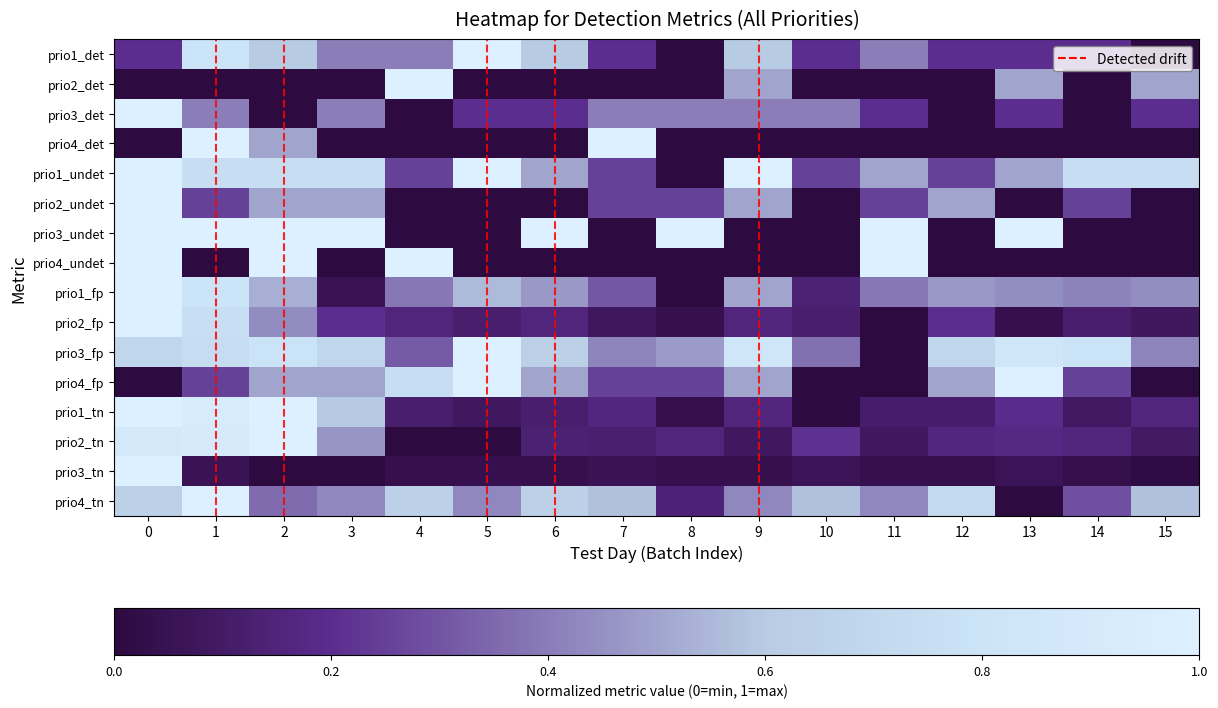

Reading left to right, extract all data points from this chart.

prio1_det: 0=0.2	1=0.8	2=0.6	3=0.4	4=0.4	5=1.0	6=0.6	7=0.2	8=0.0	9=0.6	10=0.2	11=0.4	12=0.2	13=0.2	14=0.2	15=0.0
prio2_det: 0=0.0	1=0.0	2=0.0	3=0.0	4=1.0	5=0.0	6=0.0	7=0.0	8=0.0	9=0.5	10=0.0	11=0.0	12=0.0	13=0.5	14=0.0	15=0.5
prio3_det: 0=1.0	1=0.4	2=0.0	3=0.4	4=0.0	5=0.2	6=0.2	7=0.4	8=0.4	9=0.4	10=0.4	11=0.2	12=0.0	13=0.2	14=0.0	15=0.2
prio4_det: 0=0.0	1=1.0	2=0.5	3=0.0	4=0.0	5=0.0	6=0.0	7=1.0	8=0.0	9=0.0	10=0.0	11=0.0	12=0.0	13=0.0	14=0.0	15=0.0
prio1_undet: 0=1.0	1=0.8	2=0.8	3=0.8	4=0.2	5=1.0	6=0.5	7=0.2	8=0.0	9=1.0	10=0.2	11=0.5	12=0.2	13=0.5	14=0.8	15=0.8
prio2_undet: 0=1.0	1=0.2	2=0.5	3=0.5	4=0.0	5=0.0	6=0.0	7=0.2	8=0.2	9=0.5	10=0.0	11=0.2	12=0.5	13=0.0	14=0.2	15=0.0
prio3_undet: 0=1.0	1=1.0	2=1.0	3=1.0	4=0.0	5=0.0	6=1.0	7=0.0	8=1.0	9=0.0	10=0.0	11=1.0	12=0.0	13=1.0	14=0.0	15=0.0
prio4_undet: 0=1.0	1=0.0	2=1.0	3=0.0	4=1.0	5=0.0	6=0.0	7=0.0	8=0.0	9=0.0	10=0.0	11=1.0	12=0.0	13=0.0	14=0.0	15=0.0
prio1_fp: 0=1.0	1=0.8	2=0.5	3=0.1	4=0.4	5=0.6	6=0.5	7=0.3	8=0.0	9=0.5	10=0.1	11=0.4	12=0.5	13=0.4	14=0.4	15=0.4
prio2_fp: 0=1.0	1=0.8	2=0.4	3=0.2	4=0.2	5=0.1	6=0.2	7=0.1	8=0.0	9=0.2	10=0.1	11=0.0	12=0.2	13=0.0	14=0.1	15=0.1
prio3_fp: 0=0.7	1=0.7	2=0.8	3=0.7	4=0.3	5=1.0	6=0.6	7=0.4	8=0.5	9=0.8	10=0.4	11=0.0	12=0.7	13=0.8	14=0.8	15=0.4
prio4_fp: 0=0.0	1=0.2	2=0.5	3=0.5	4=0.8	5=1.0	6=0.5	7=0.2	8=0.2	9=0.5	10=0.0	11=0.0	12=0.5	13=1.0	14=0.2	15=0.0
prio1_tn: 0=1.0	1=0.9	2=1.0	3=0.6	4=0.1	5=0.1	6=0.1	7=0.2	8=0.0	9=0.2	10=0.0	11=0.1	12=0.1	13=0.2	14=0.1	15=0.2
prio2_tn: 0=0.9	1=0.9	2=1.0	3=0.5	4=0.0	5=0.0	6=0.1	7=0.1	8=0.2	9=0.1	10=0.2	11=0.1	12=0.2	13=0.2	14=0.2	15=0.1
prio3_tn: 0=1.0	1=0.1	2=0.0	3=0.0	4=0.0	5=0.0	6=0.0	7=0.1	8=0.0	9=0.0	10=0.1	11=0.0	12=0.0	13=0.1	14=0.0	15=0.0
prio4_tn: 0=0.6	1=1.0	2=0.4	3=0.4	4=0.6	5=0.4	6=0.6	7=0.6	8=0.1	9=0.4	10=0.6	11=0.4	12=0.7	13=0.0	14=0.3	15=0.6